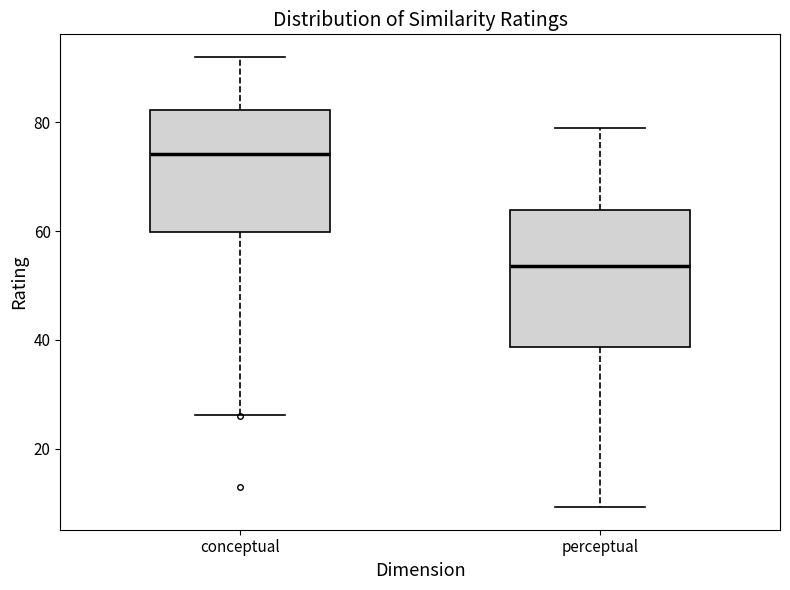

Reading left to right, transcribe this box plot: for each box, give where its median line is, the range the box spans, and where its two whiskers end, as read against the y-axis. The values are not printed on the chart, so give them approximately, as read against the axis.

conceptual: median 74, box 60 to 82, whiskers 26 to 92
perceptual: median 54, box 38 to 64, whiskers 10 to 80